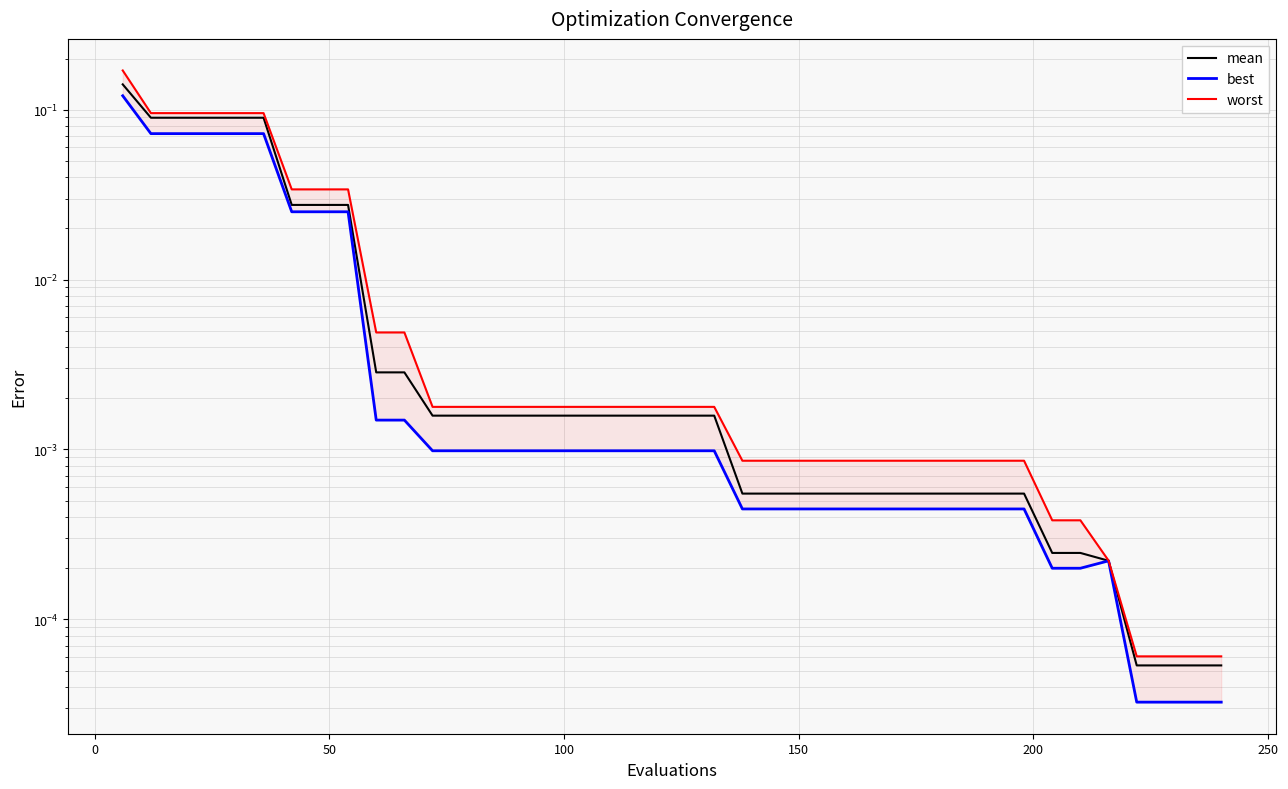

The value of worst at 14 is 0.0. True or false?

False